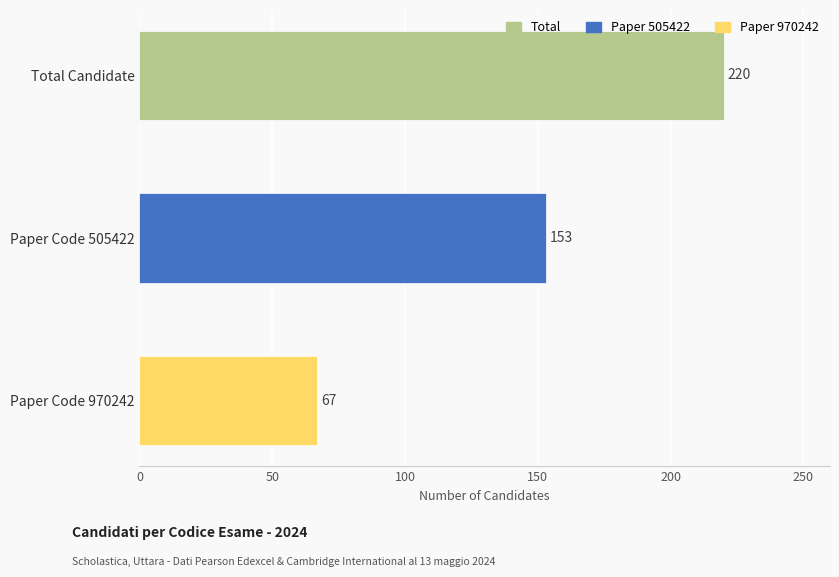

Which label corresponds to the largest value in the chart?

Total Candidate